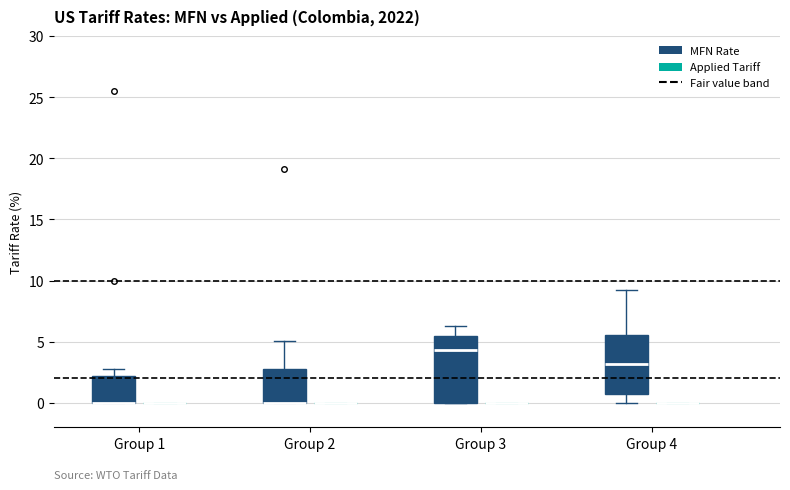

Where is the upper edge of the box for Group 2 (MFN Rate) on the y-axis? The values are not printed on the chart, so give them approximately, as read against the axis.

3.0